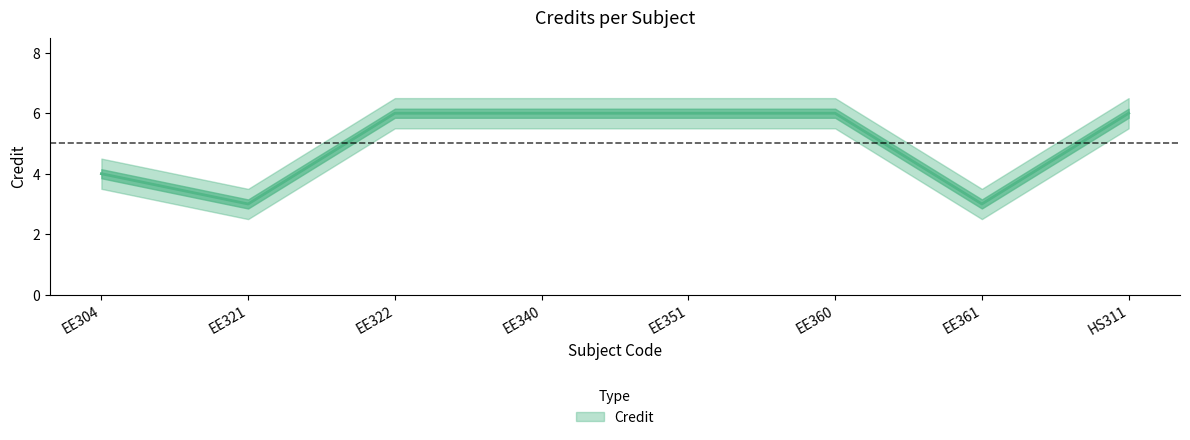

Is this an area chart (filled region under the line)?

No